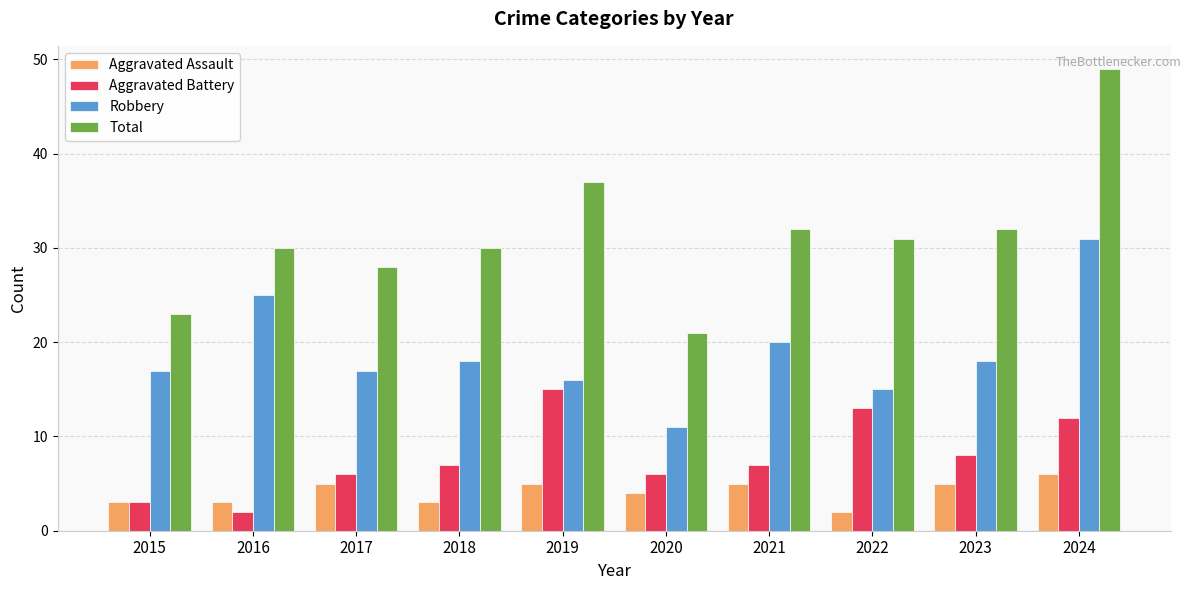

The Robbery series shows 4 at 2015. True or false?

False